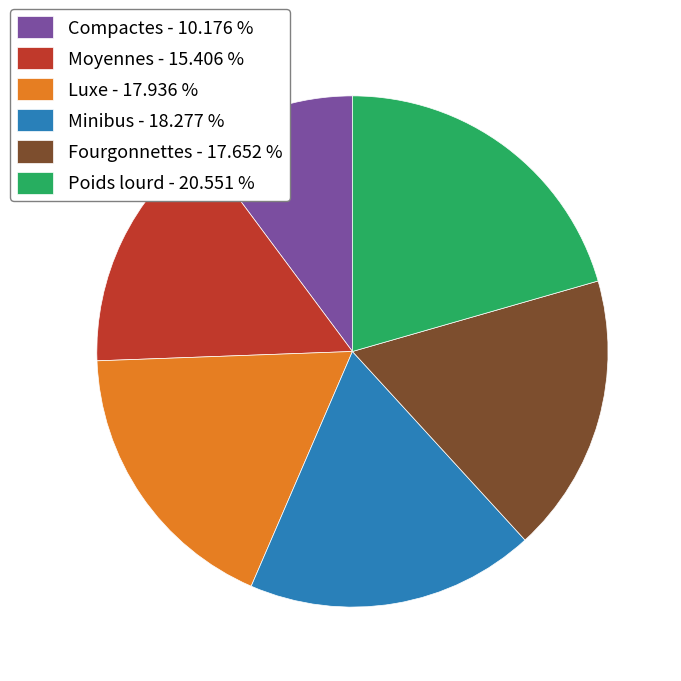

Is there any slice that represents more than half of the pie?

No